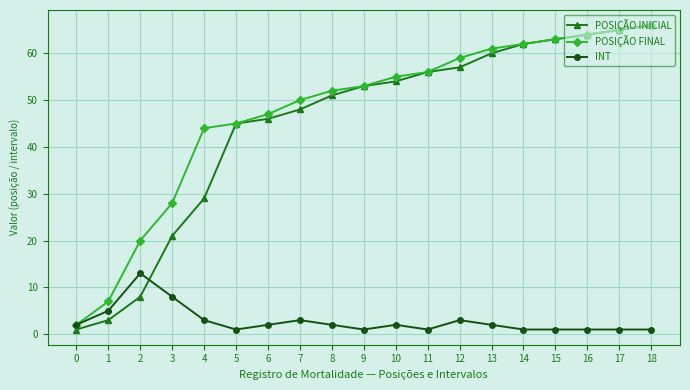

What is the lowest value of the POSIÇÃO FINAL series?

2